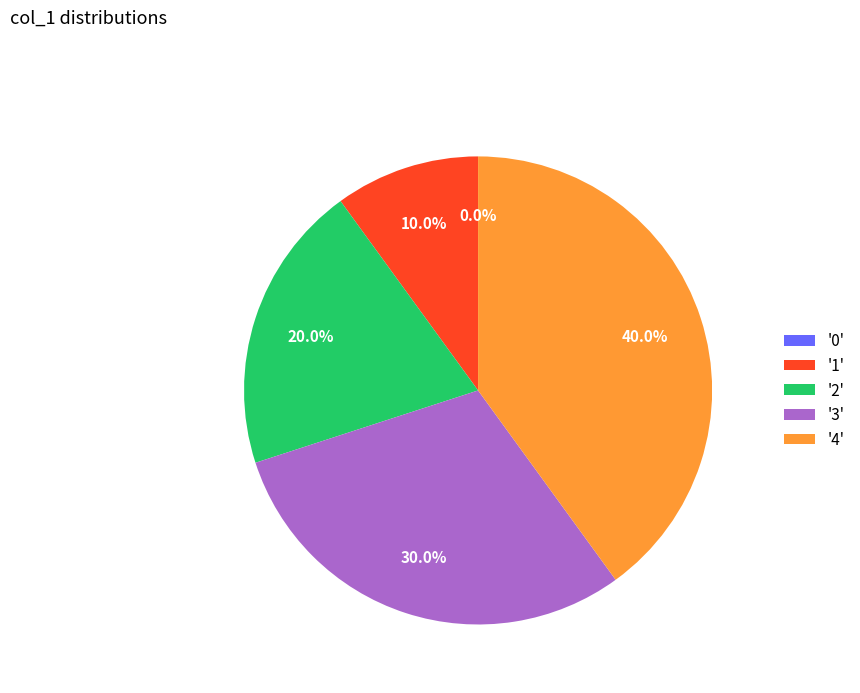

What percentage is the 4 slice, to the nearest percent?

40%